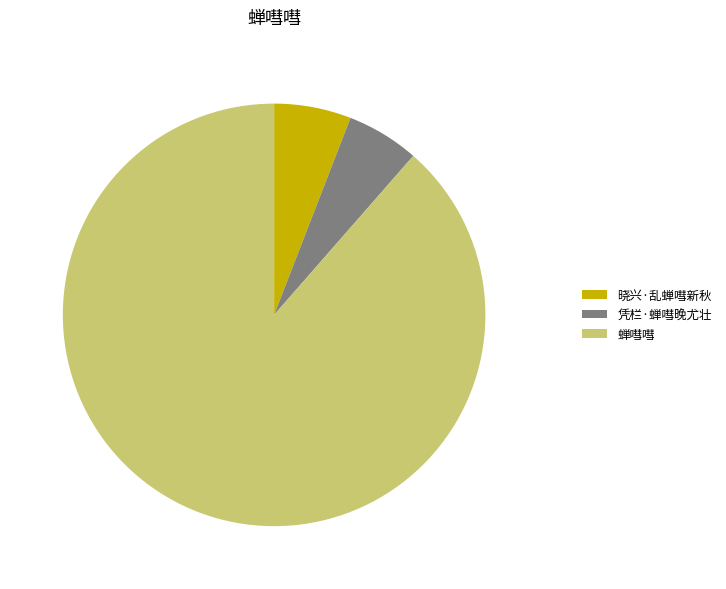

Do 蝉嘒嘒 and 晓兴·乱蝉嘒新秋 together represent more than half of the pie?

Yes